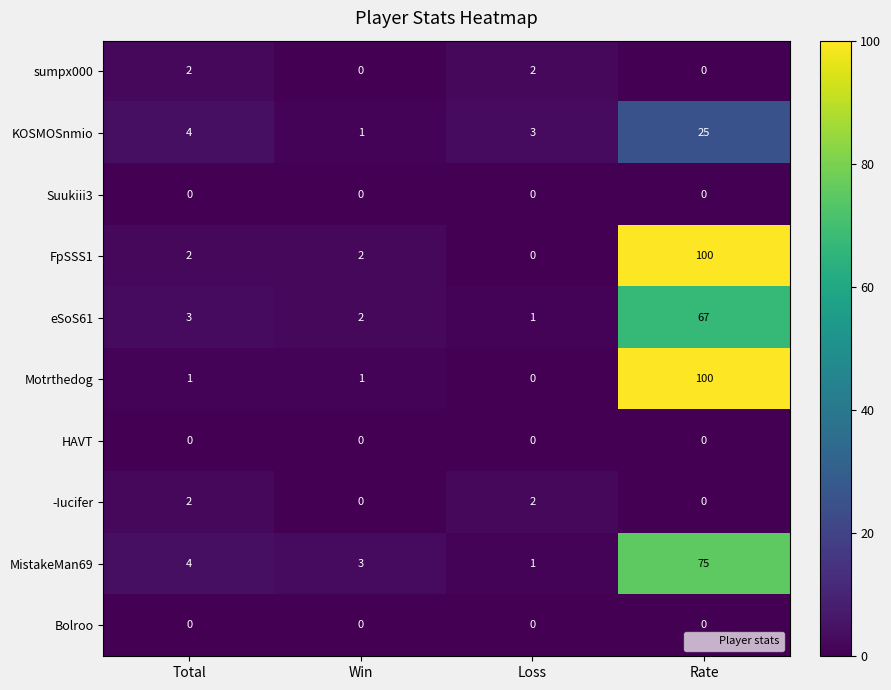

The -Iucifer series shows 2 at Total. True or false?

True